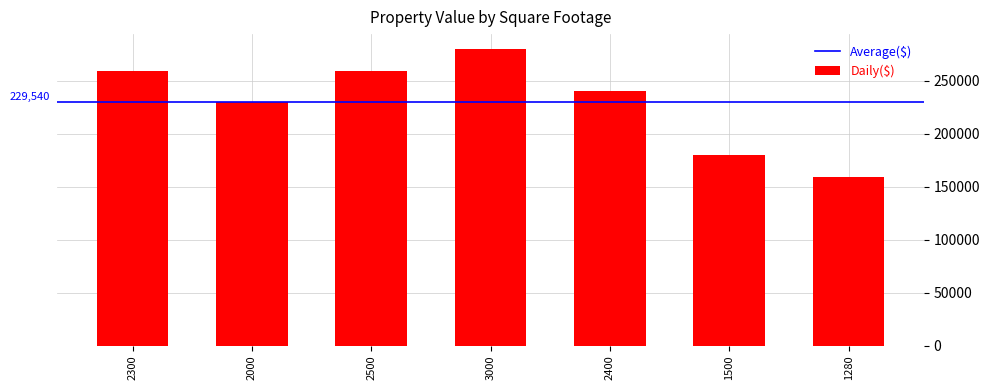

Count the number of data series in this chart.

1